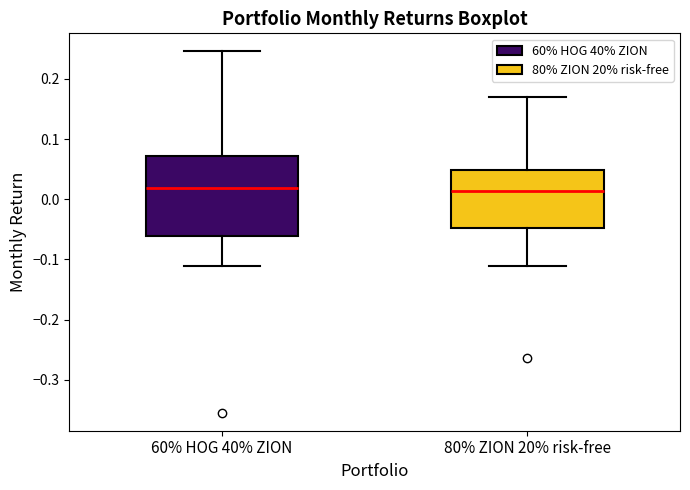

Reading left to right, transcribe this box plot: for each box, give where its median line is, the range the box spans, and where its two whiskers end, as read against the y-axis. The values are not printed on the chart, so give them approximately, as read against the axis.

60% HOG 40% ZION: median 0.02, box -0.06 to 0.07, whiskers -0.11 to 0.25
80% ZION 20% risk-free: median 0.01, box -0.05 to 0.05, whiskers -0.11 to 0.17